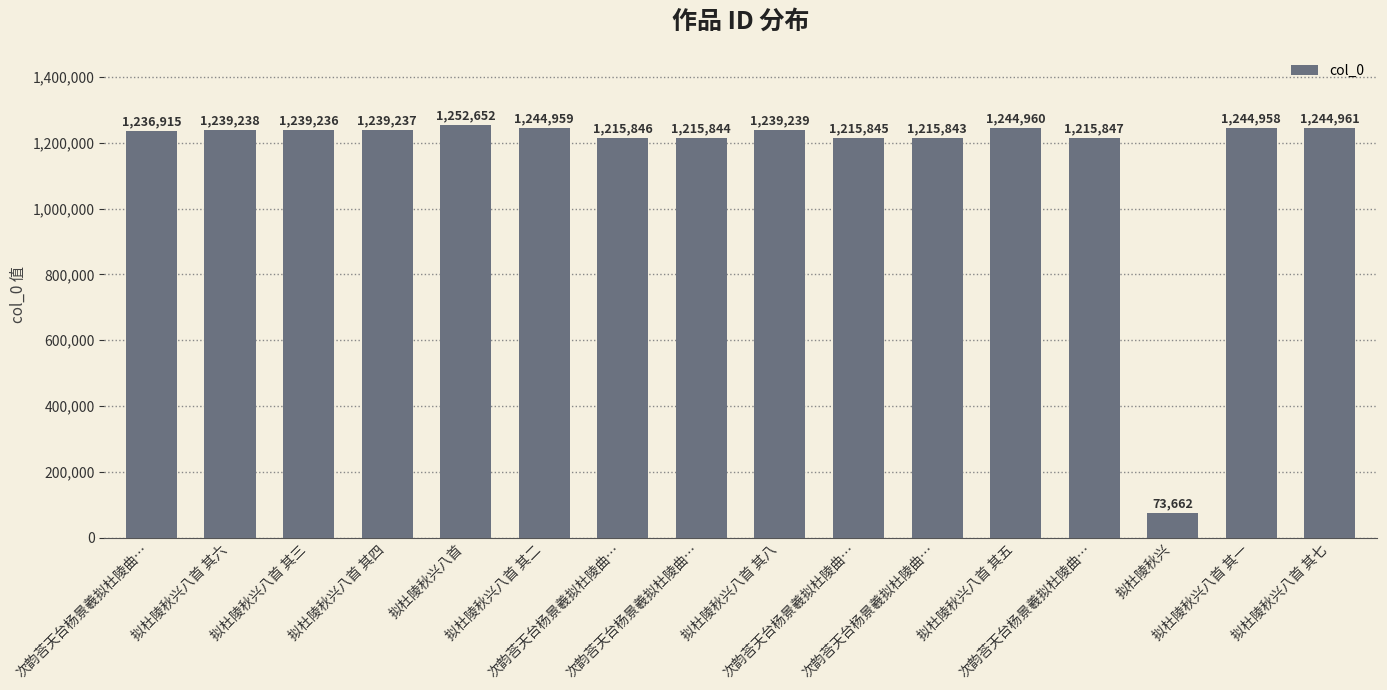

List the labels in order of value, smallest first.

拟杜陵秋兴, 次韵荅天台杨景羲拟杜陵曲…, 次韵荅天台杨景羲拟杜陵曲…, 次韵荅天台杨景羲拟杜陵曲…, 次韵荅天台杨景羲拟杜陵曲…, 次韵荅天台杨景羲拟杜陵曲…, 次韵荅天台杨景羲拟杜陵曲…, 拟杜陵秋兴八首 其三, 拟杜陵秋兴八首 其四, 拟杜陵秋兴八首 其六, 拟杜陵秋兴八首 其八, 拟杜陵秋兴八首 其一, 拟杜陵秋兴八首 其二, 拟杜陵秋兴八首 其五, 拟杜陵秋兴八首 其七, 拟杜陵秋兴八首